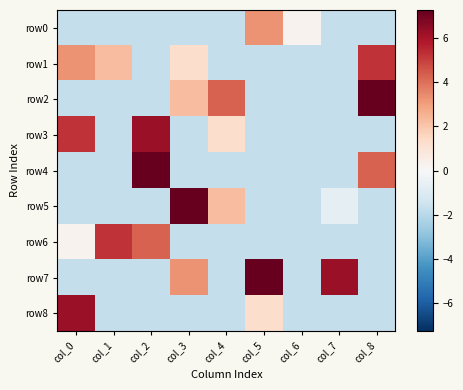

What is the total value across all series at col_6?

-13.6